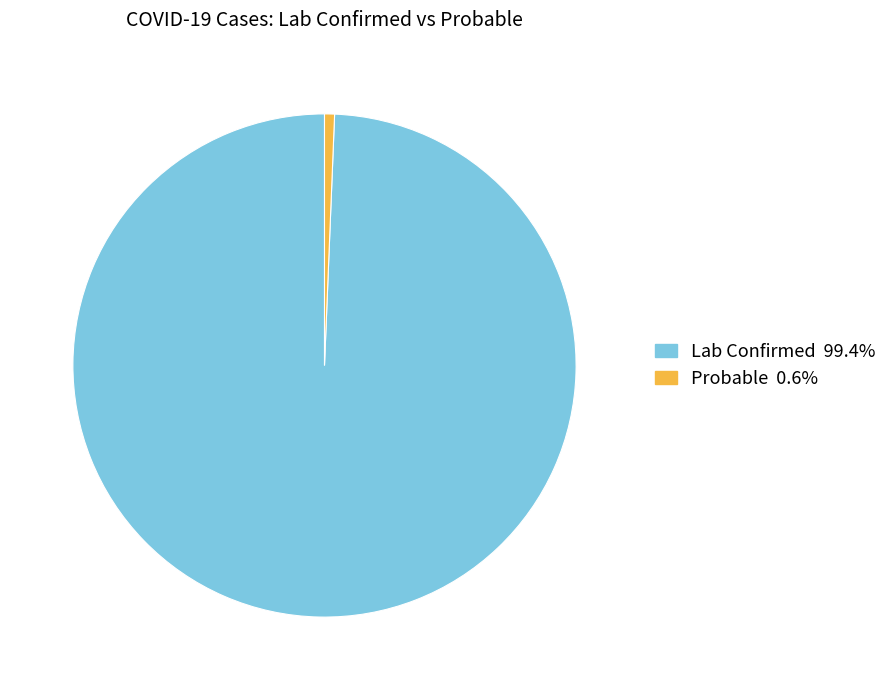

The Lab Confirmed slice represents 99% of the pie. True or false?

True